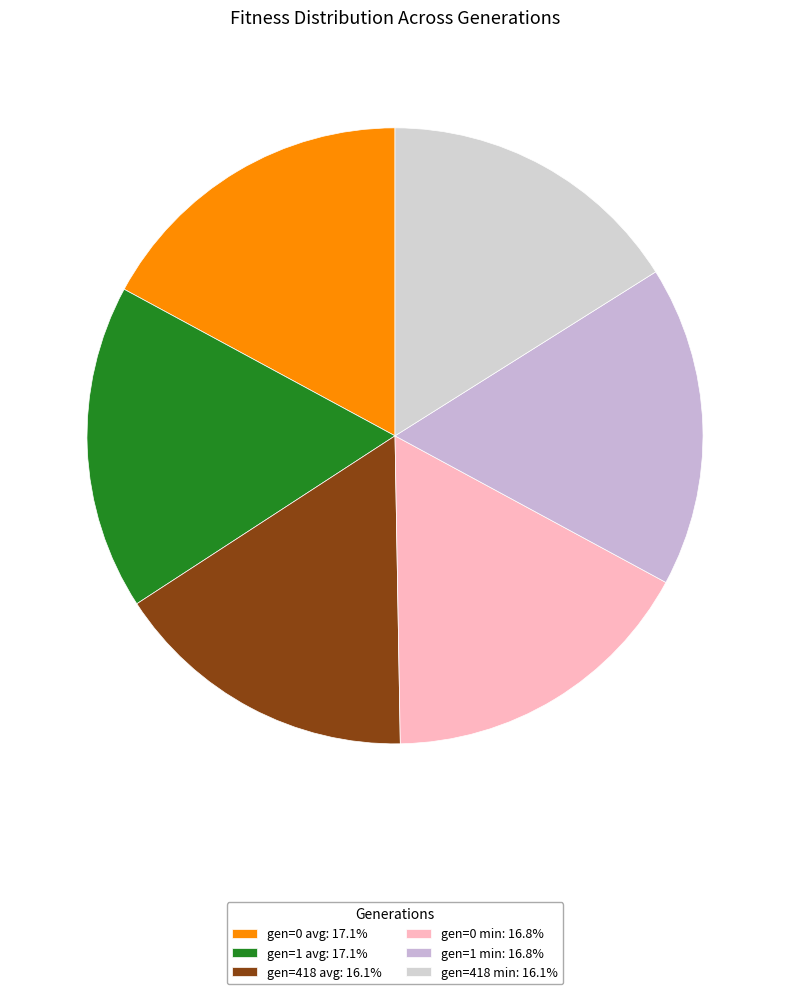

What percentage is the gen=418 min slice, to the nearest percent?

16%